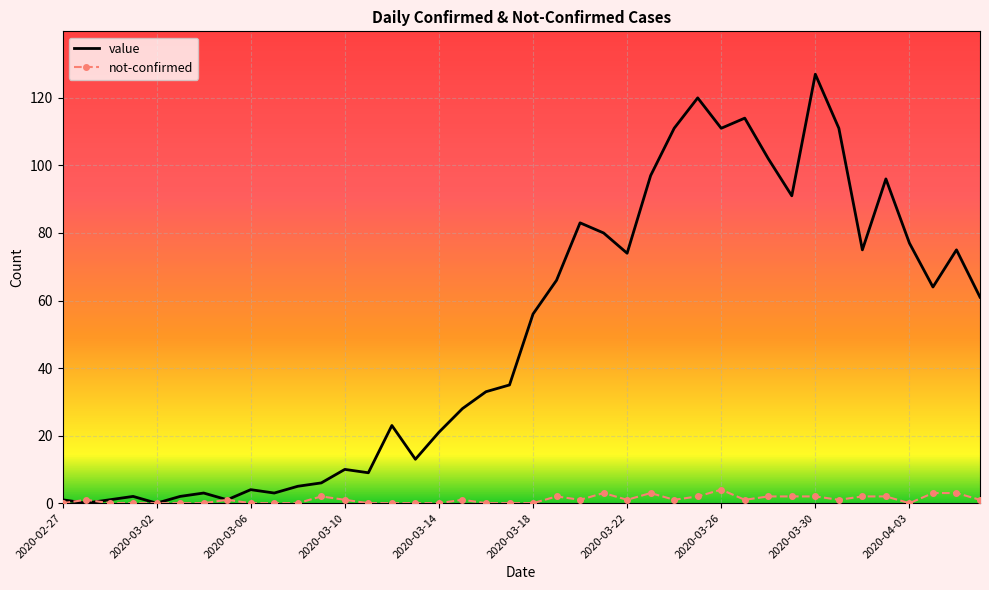

Which series has the largest total across all categories?

value